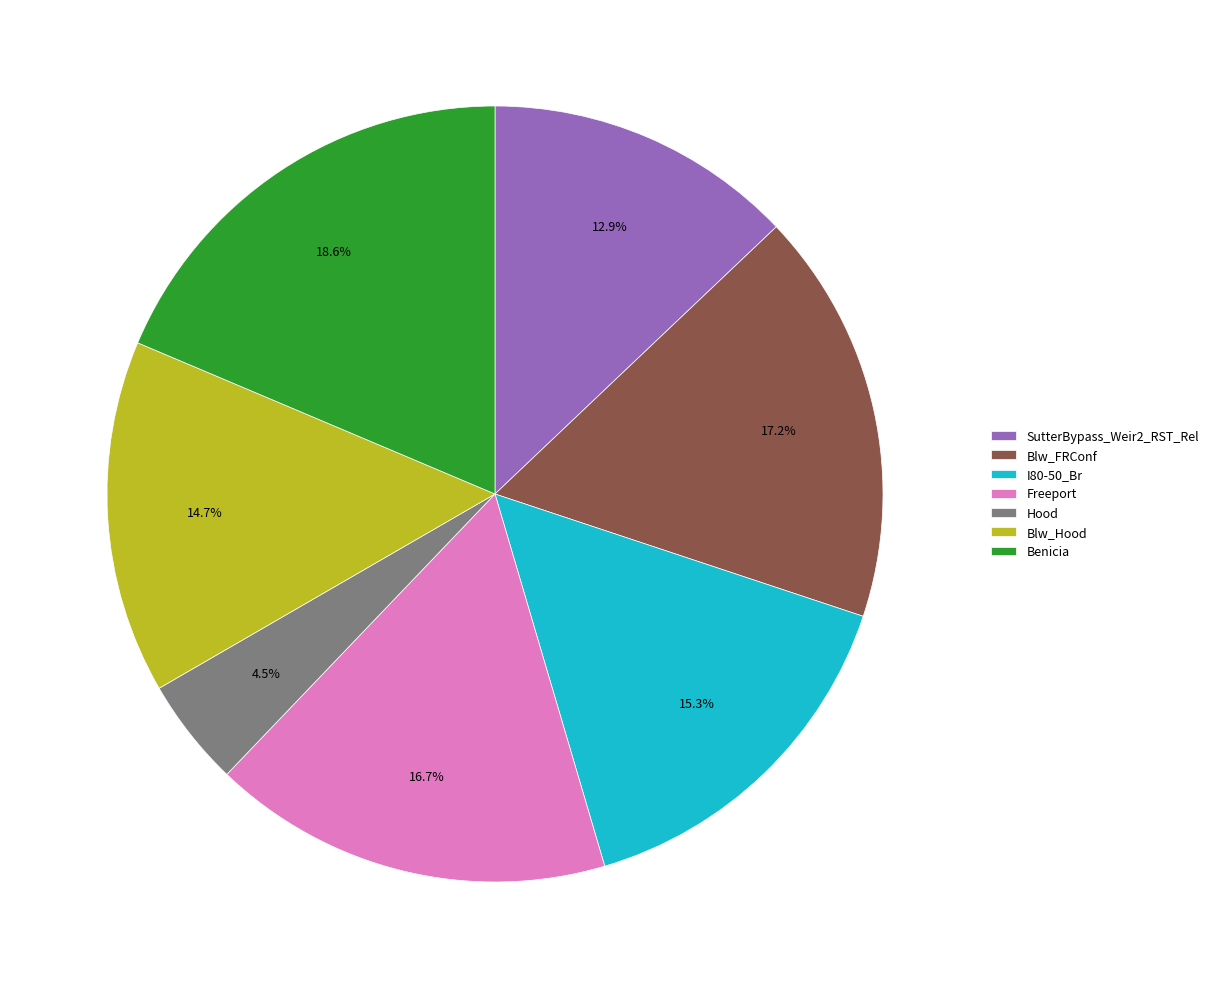

To the nearest percent, what is the difference between the Blw_FRConf and I80-50_Br slice percentages?

2%